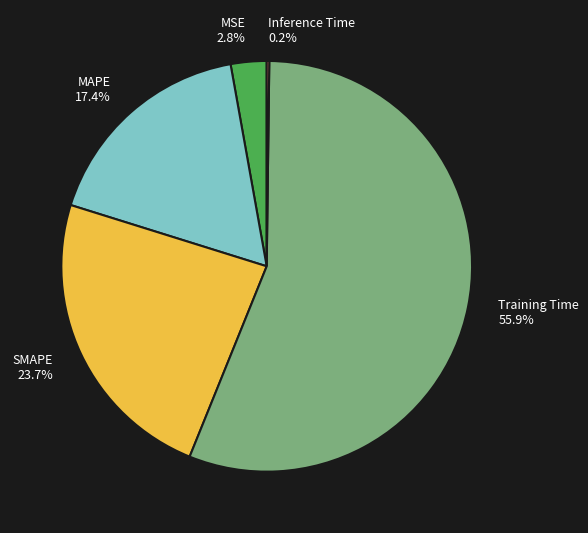

Which category has the biggest portion of the pie?

Training Time